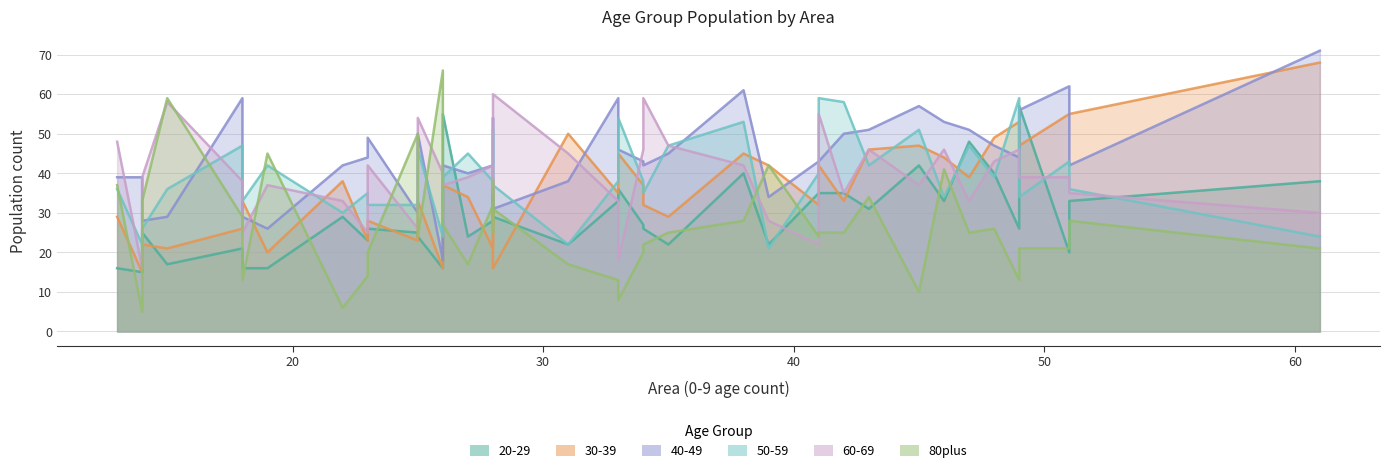

List the labels in order of 60-69 value, largest first.

28, 34, 15, 41, 25, 13, 35, 43, 34, 49, 46, 31, 48, 23, 38, 28, 26, 51, 49, 27, 14, 18, 45, 19, 26, 42, 51, 28, 28, 33, 22, 47, 61, 39, 25, 23, 18, 41, 33, 14